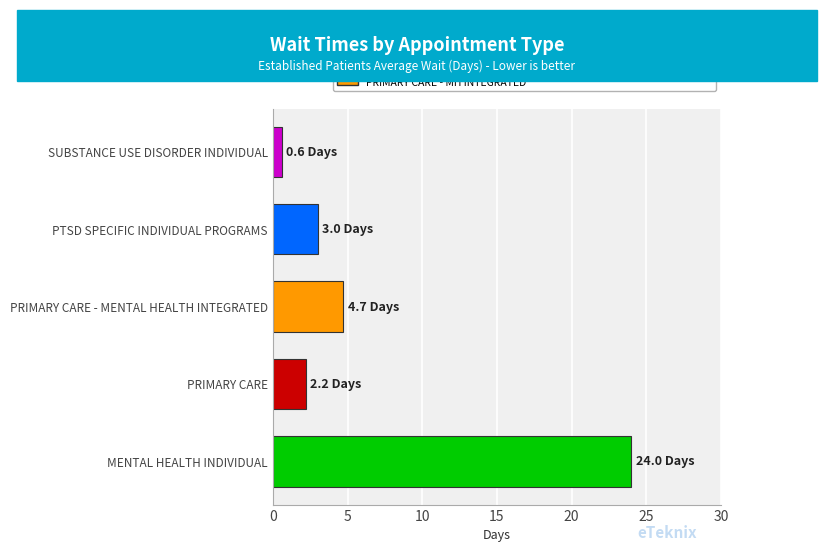

The chart shows a value of 3.0 at PTSD SPECIFIC INDIVIDUAL PROGRAMS. True or false?

True